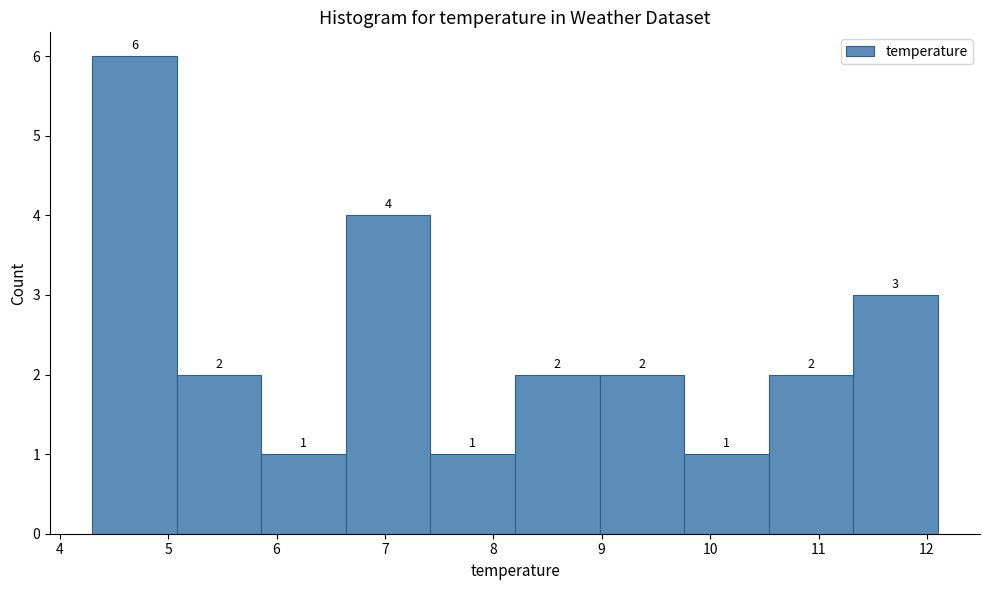

Over which range of the x-axis is the bar tallest?

4.30 to 5.08